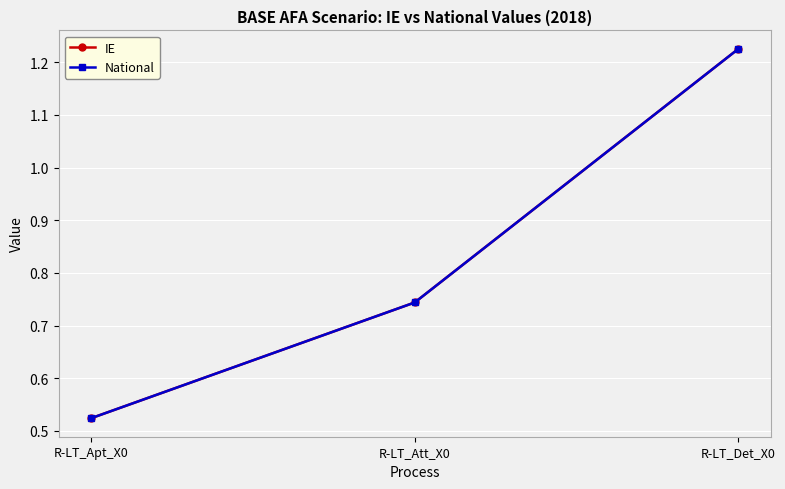

Does the chart have visible grid lines?

Yes